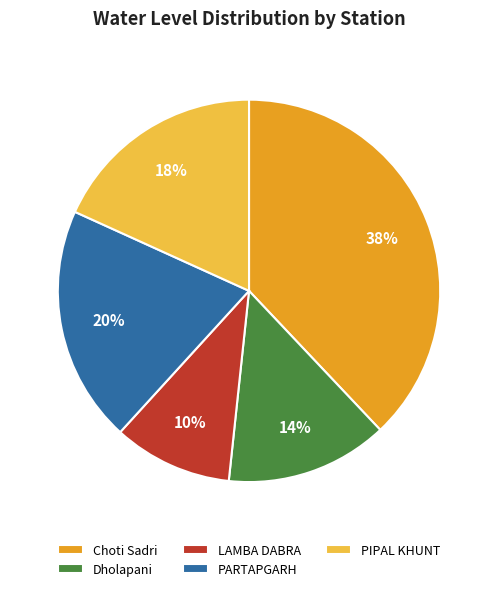

Is Choti Sadri the majority of the pie?

No